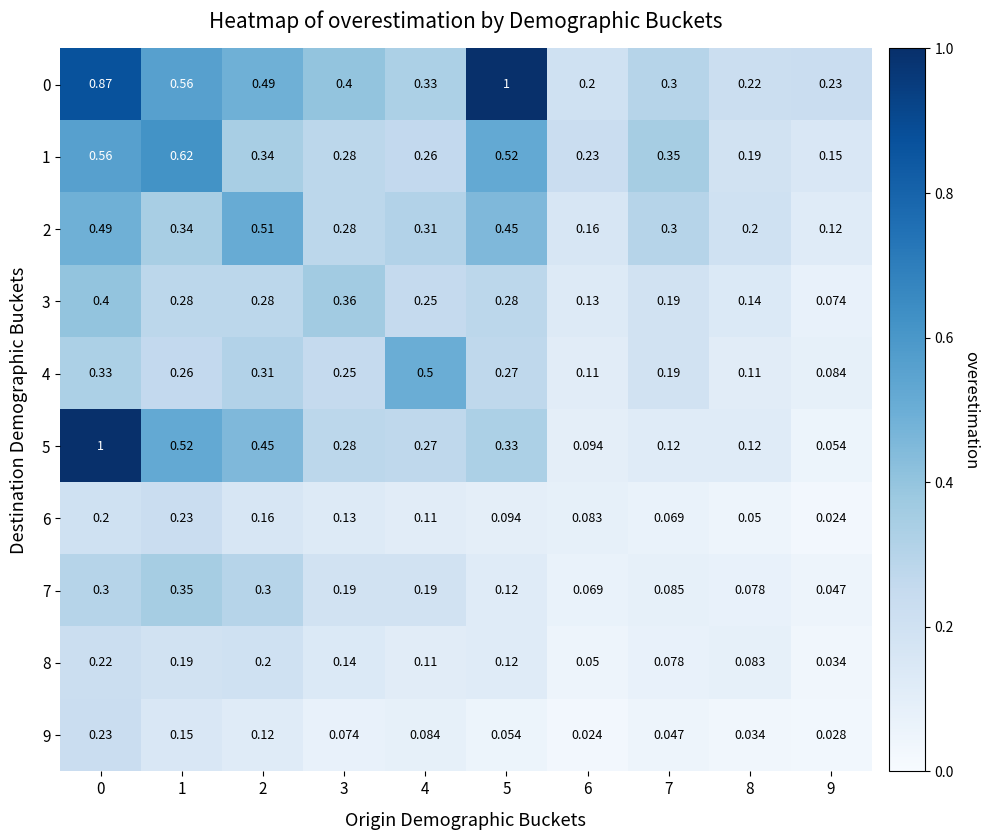

Is the value of 7 at 8 greater than the value of 0 at 5?

No